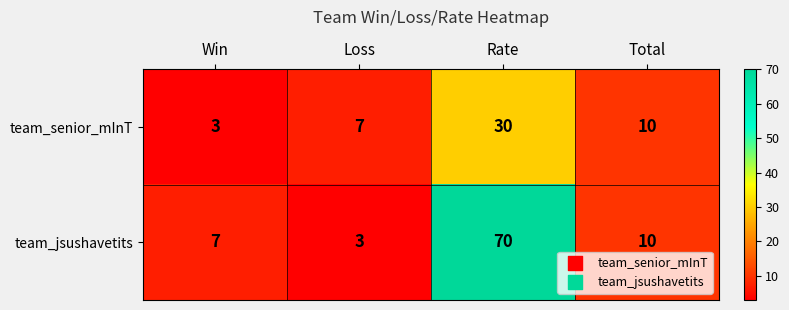

Reading right to left, extract all data points from this chart.

team_senior_mInT: 10	30	7	3
team_jsushavetits: 10	70	3	7